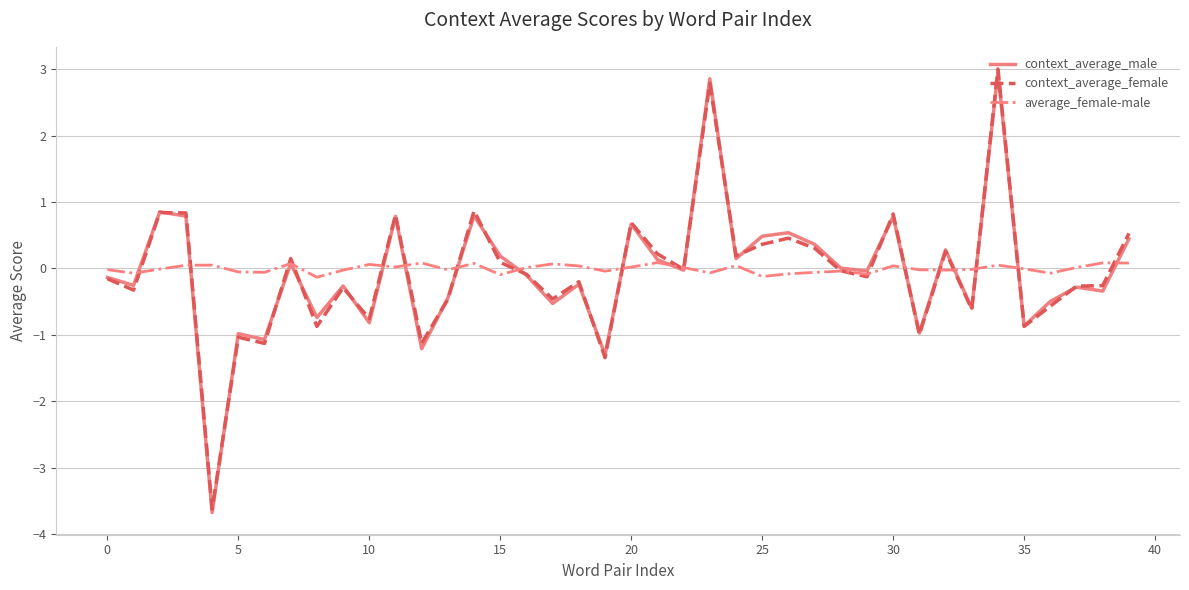

What is the smallest value displayed?

-3.7